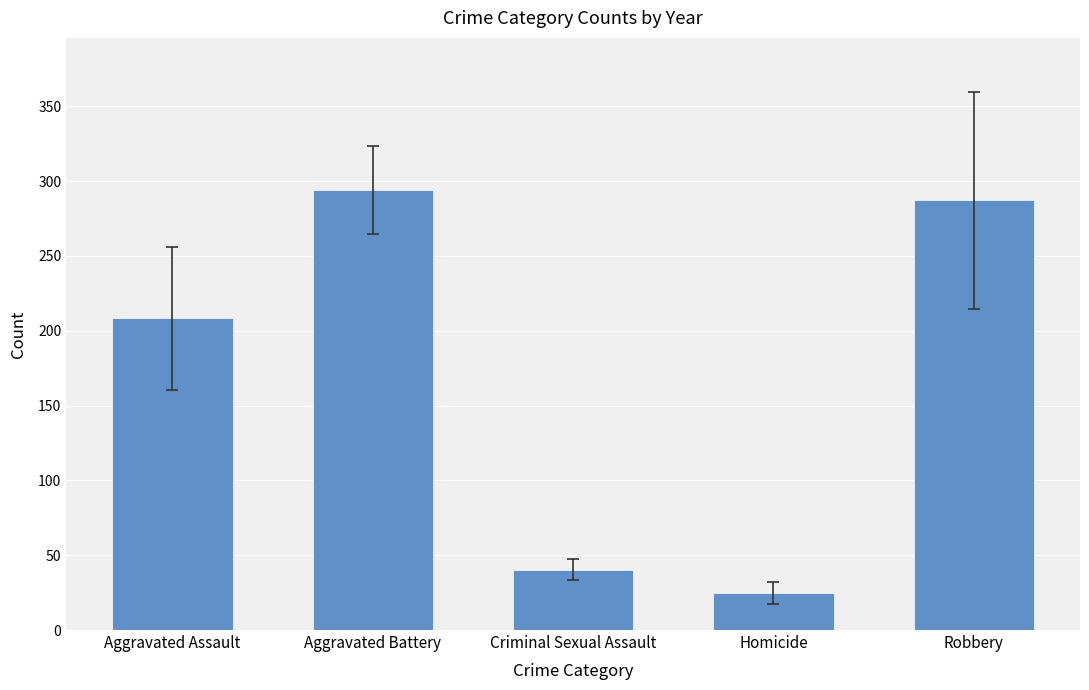

Reading left to right, extract all data points from this chart.

Aggravated Assault=208.3	Aggravated Battery=294.1	Criminal Sexual Assault=40.4	Homicide=24.7	Robbery=287.1